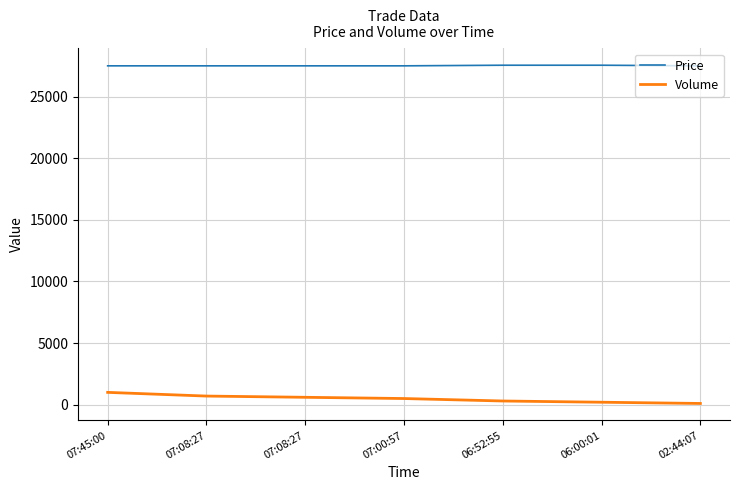

Is this an area chart (filled region under the line)?

No